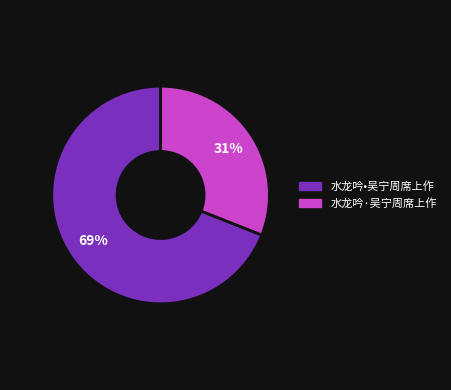

What is the ratio of the value at 水龙吟•吴宁周席上作 to the value at 水龙吟·吴宁周席上作?

2.2